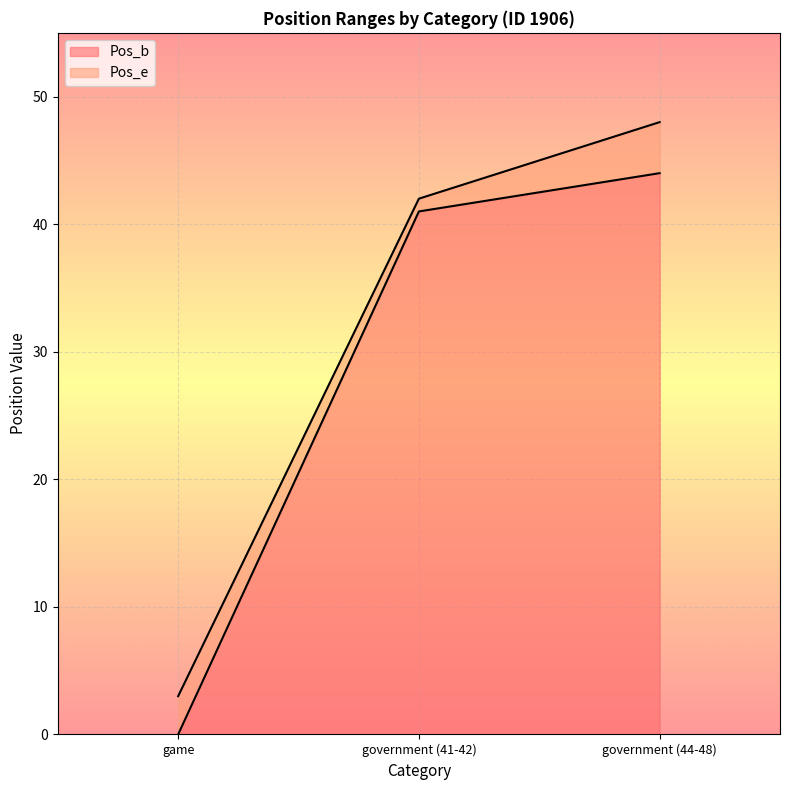

How many values in Pos_b are above zero?

2